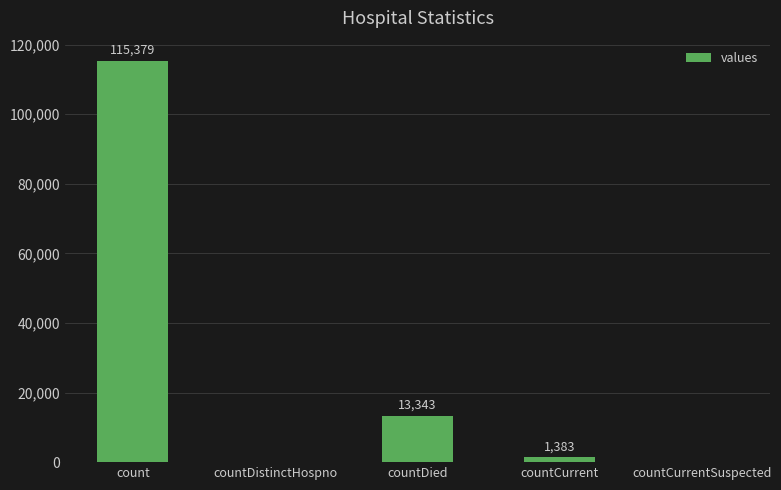

Which has a higher value, count or countCurrentSuspected?

count